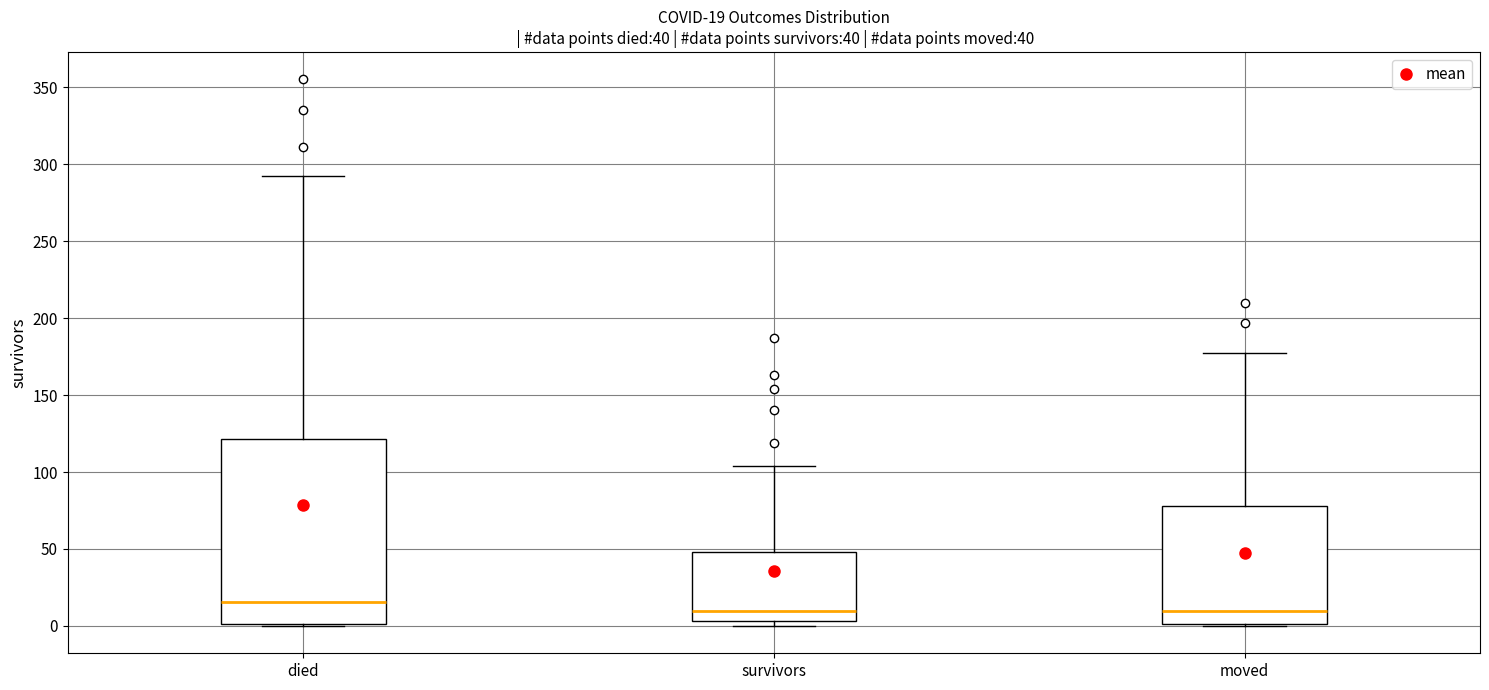

Comparing the boxes themselves (not the whiskers), which one is the tallest?

died